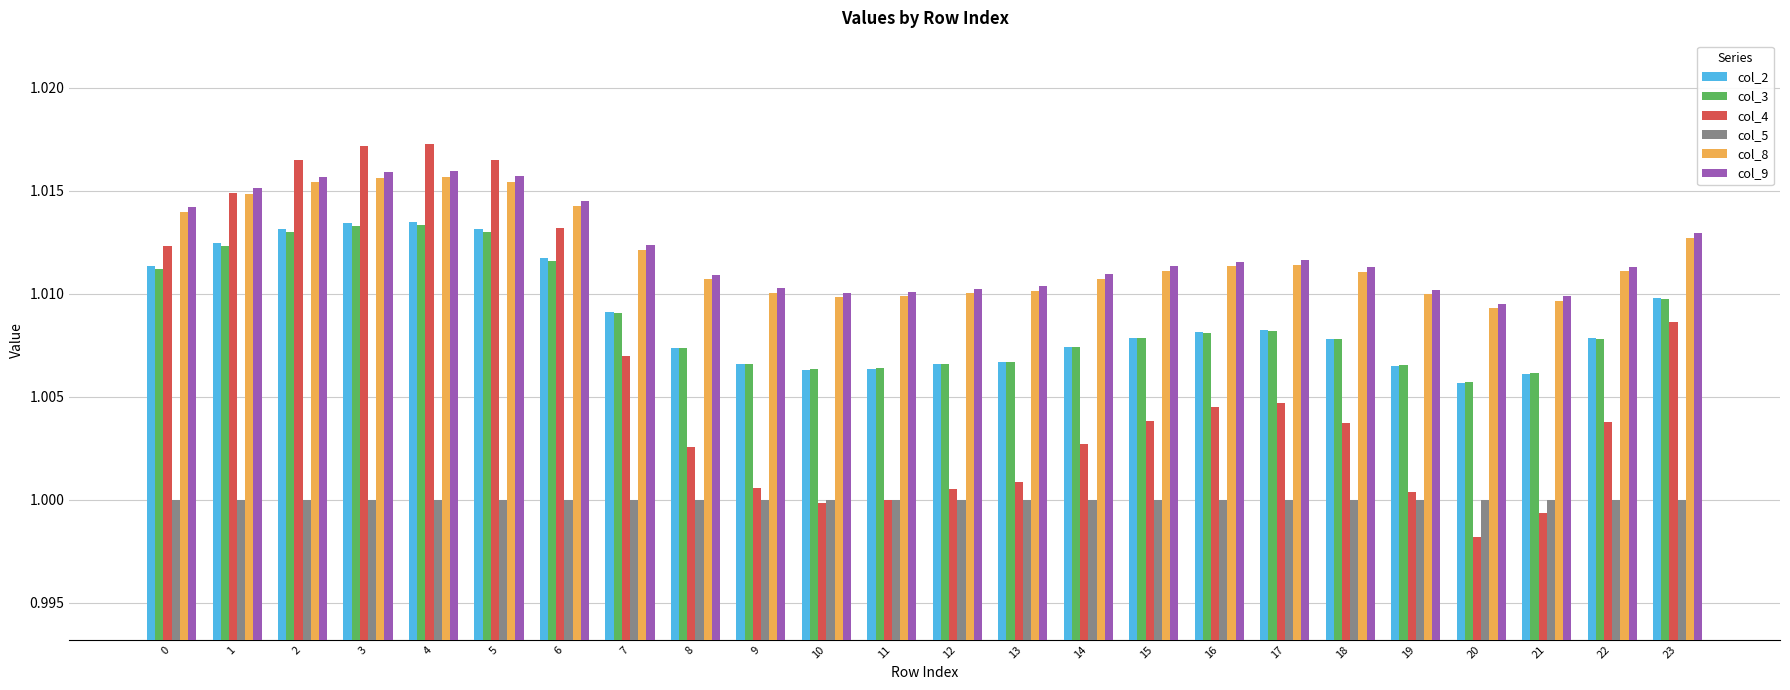

True or false: col_3 has a value of 1.4 at 4.

False